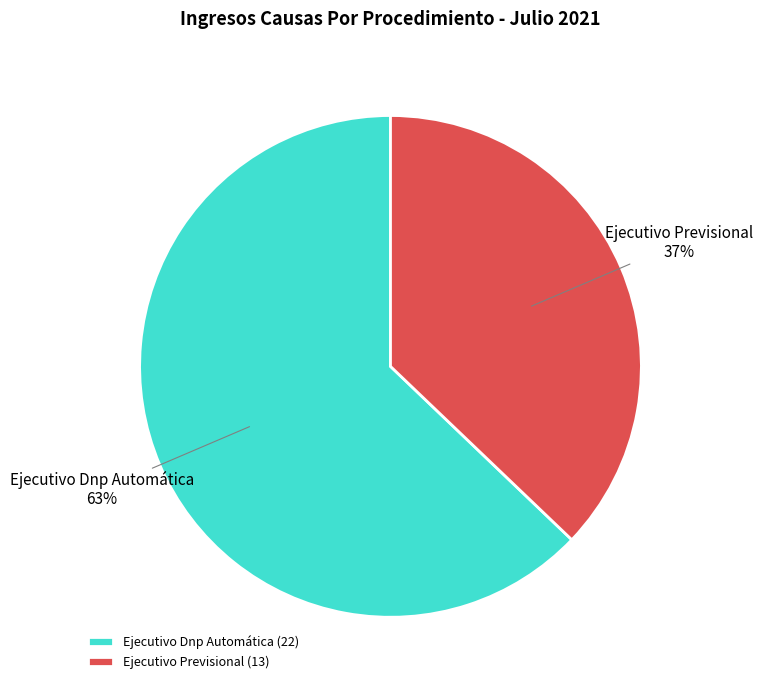

How many segments does this pie chart have?

2